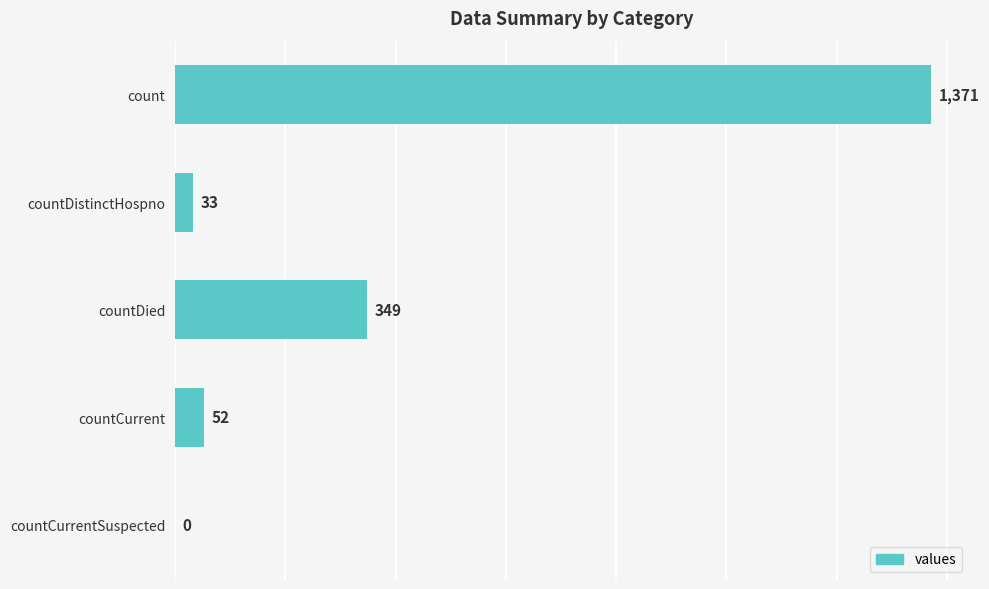

What is the change in value from countDistinctHospno to countCurrentSuspected?

-33